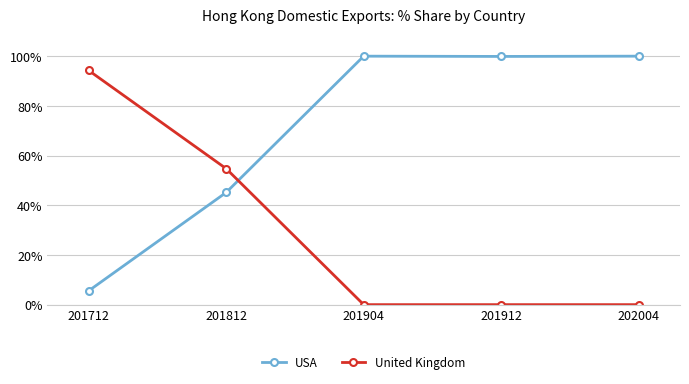

What is the difference between the maximum and minimum values in the USA series?

94.4